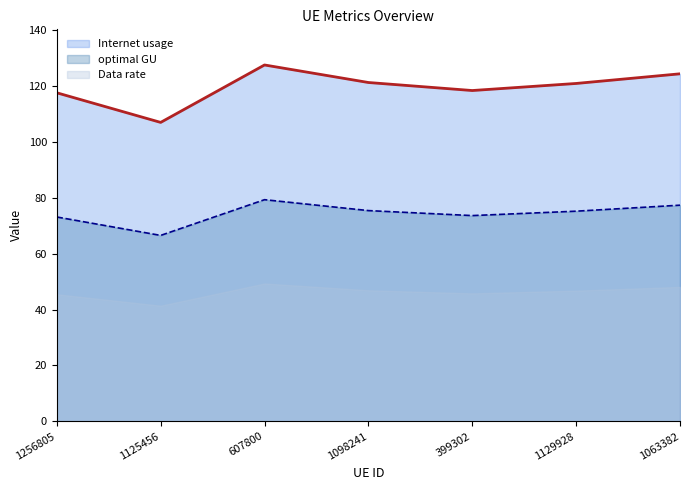

What is the value of the Internet usage point at the 4th from the left?

121.2